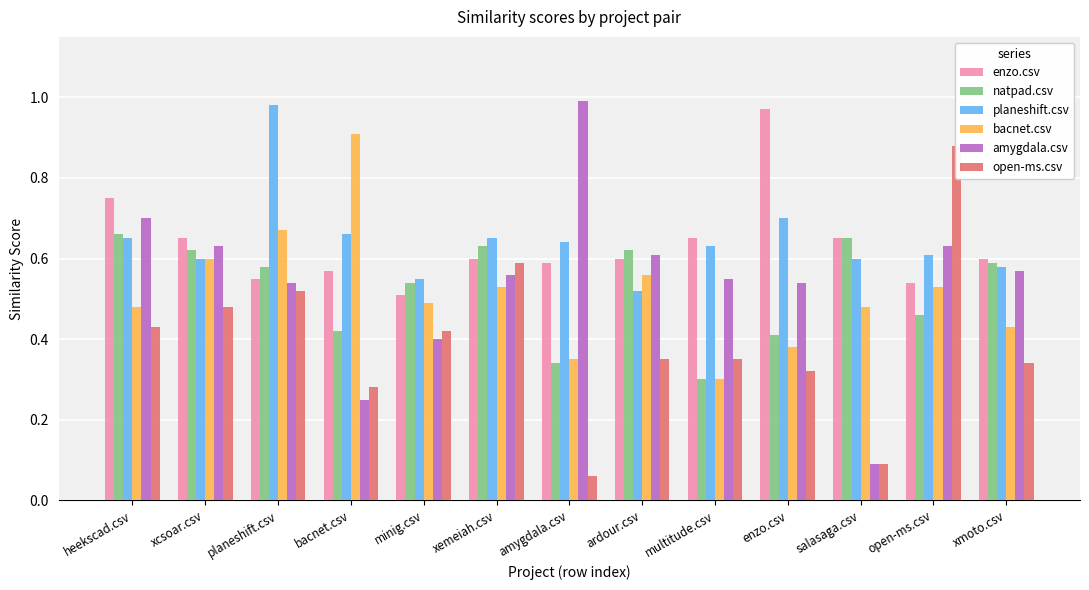

Reading right to left, what are all the values shown in this chart?

enzo.csv: 0.6	0.5	0.7	1.0	0.7	0.6	0.6	0.6	0.5	0.6	0.6	0.7	0.8
natpad.csv: 0.6	0.5	0.7	0.4	0.3	0.6	0.3	0.6	0.5	0.4	0.6	0.6	0.7
planeshift.csv: 0.6	0.6	0.6	0.7	0.6	0.5	0.6	0.7	0.6	0.7	1.0	0.6	0.7
bacnet.csv: 0.4	0.5	0.5	0.4	0.3	0.6	0.3	0.5	0.5	0.9	0.7	0.6	0.5
amygdala.csv: 0.6	0.6	0.1	0.5	0.6	0.6	1.0	0.6	0.4	0.2	0.5	0.6	0.7
open-ms.csv: 0.3	0.9	0.1	0.3	0.3	0.3	0.1	0.6	0.4	0.3	0.5	0.5	0.4